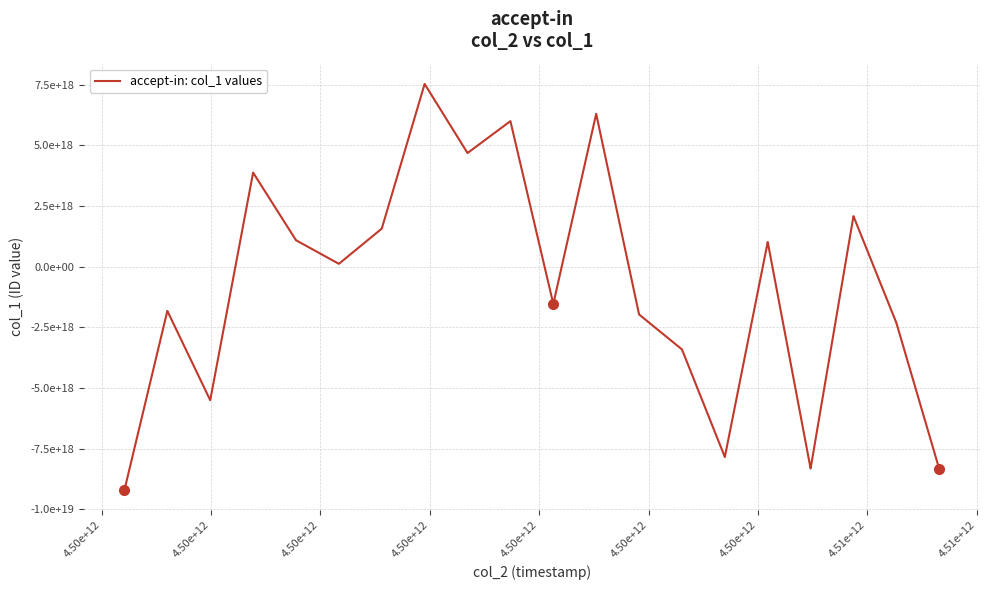

Does the chart display data point markers on the line(s)?

No